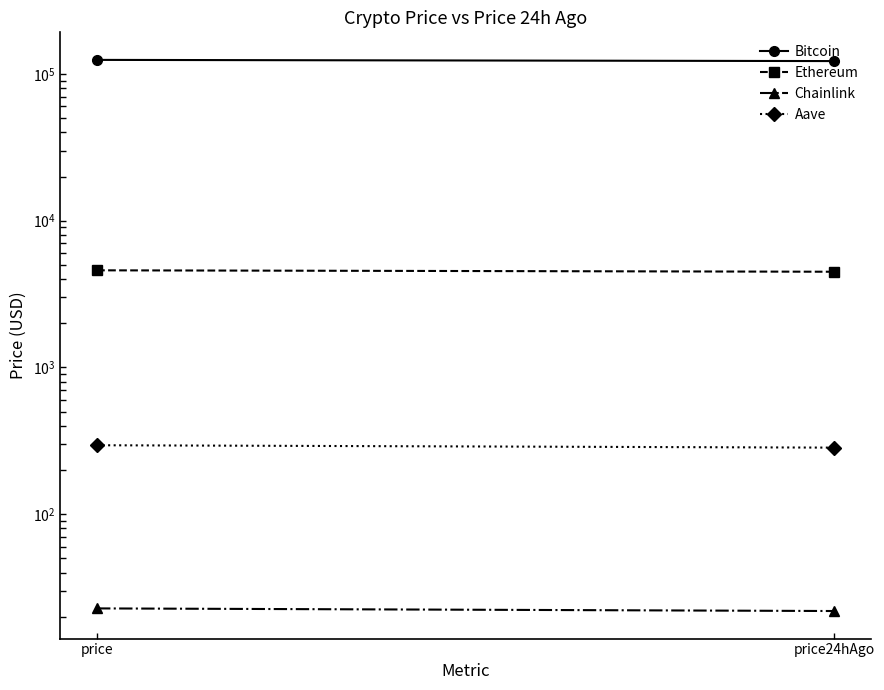

Is this an area chart (filled region under the line)?

No